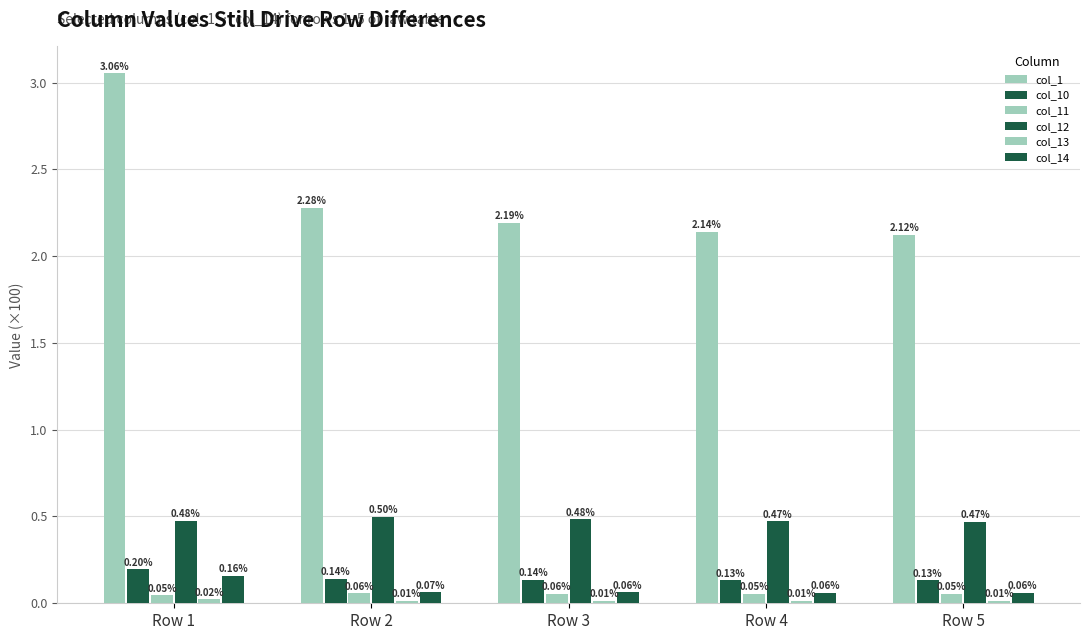

Does the chart contain stacked bars?

No